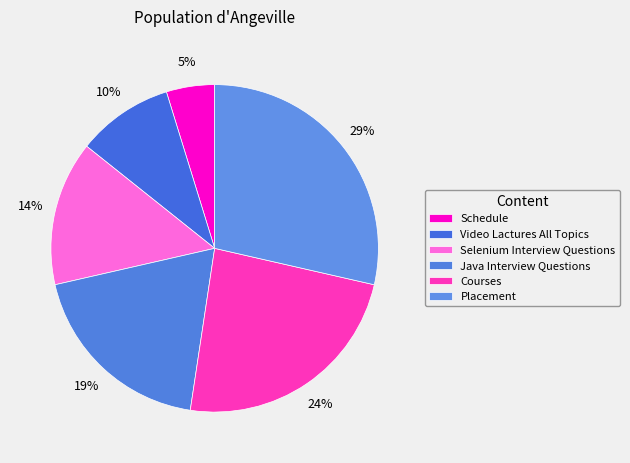

Count the number of slices in the pie.

6